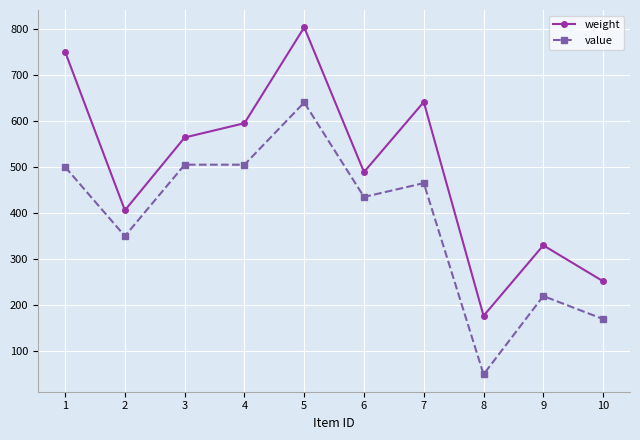

What is the value of the value point at the 6th from the left?

435